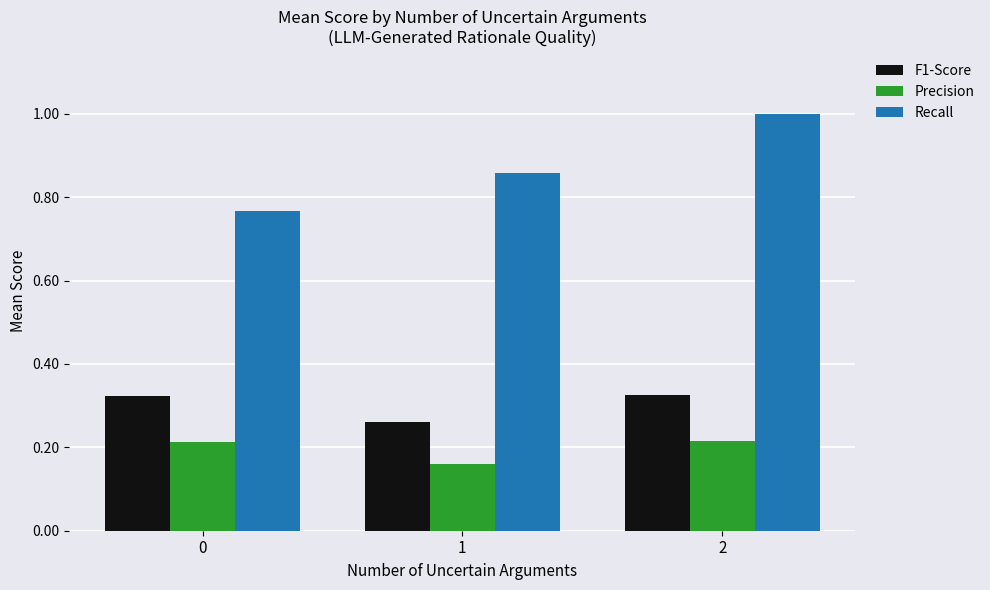

What is the total value across all series at 1?

1.3